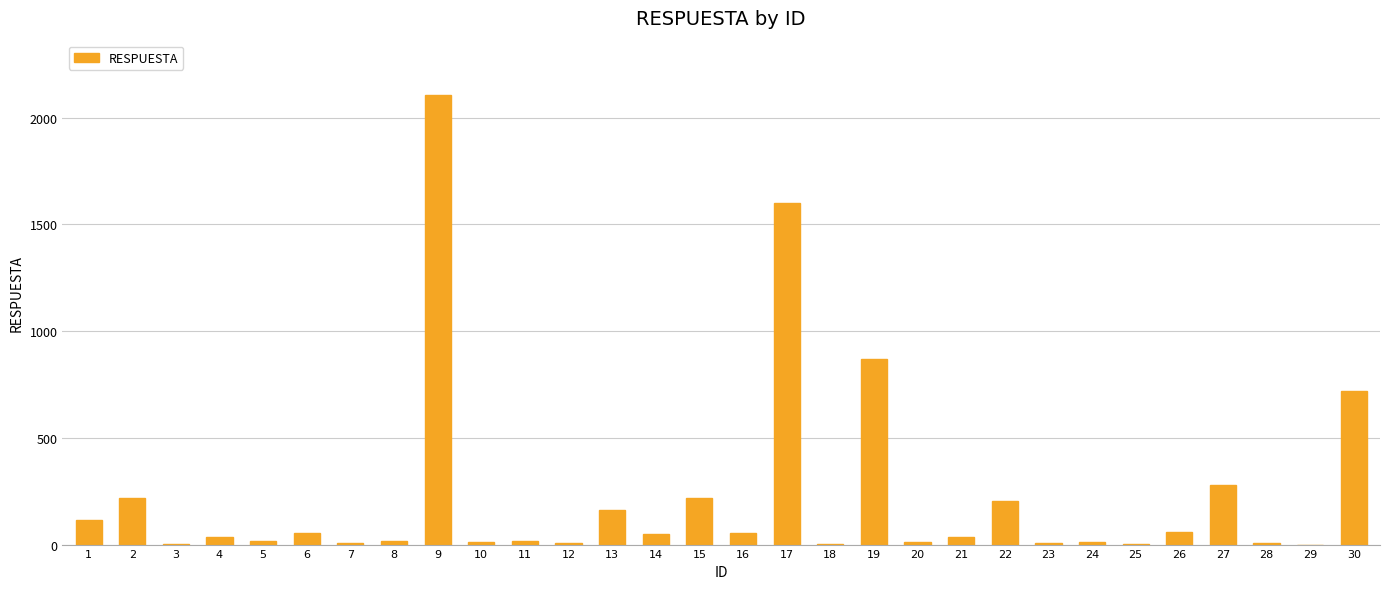

How many series are shown in this chart?

1